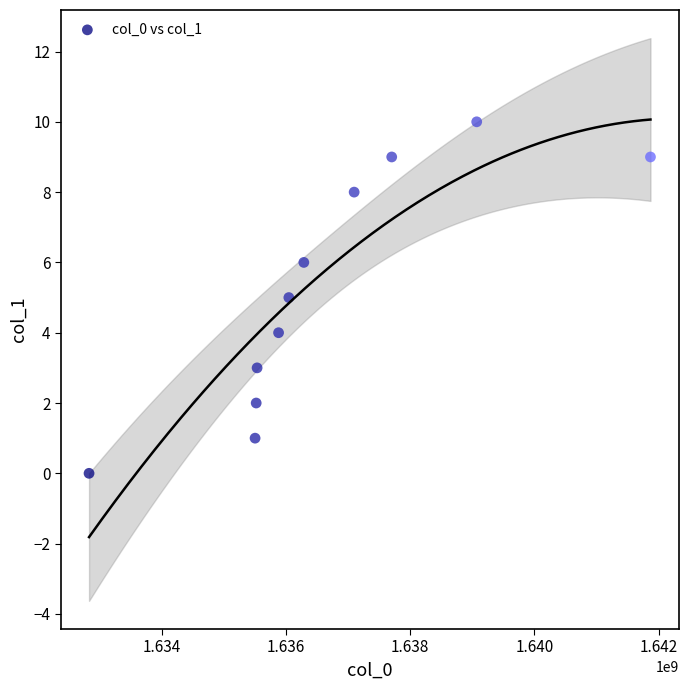

What is the average Y value?

5